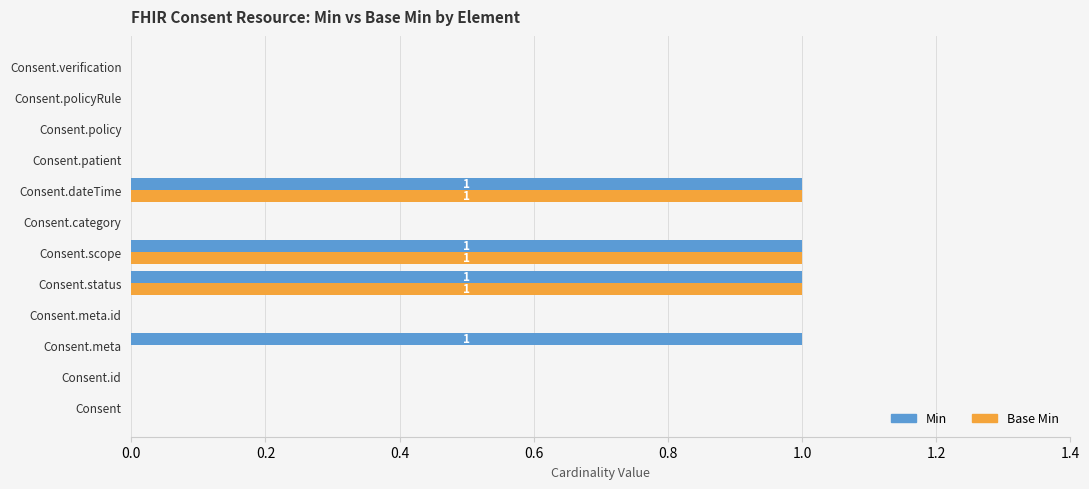

Which series has the largest total across all categories?

Min